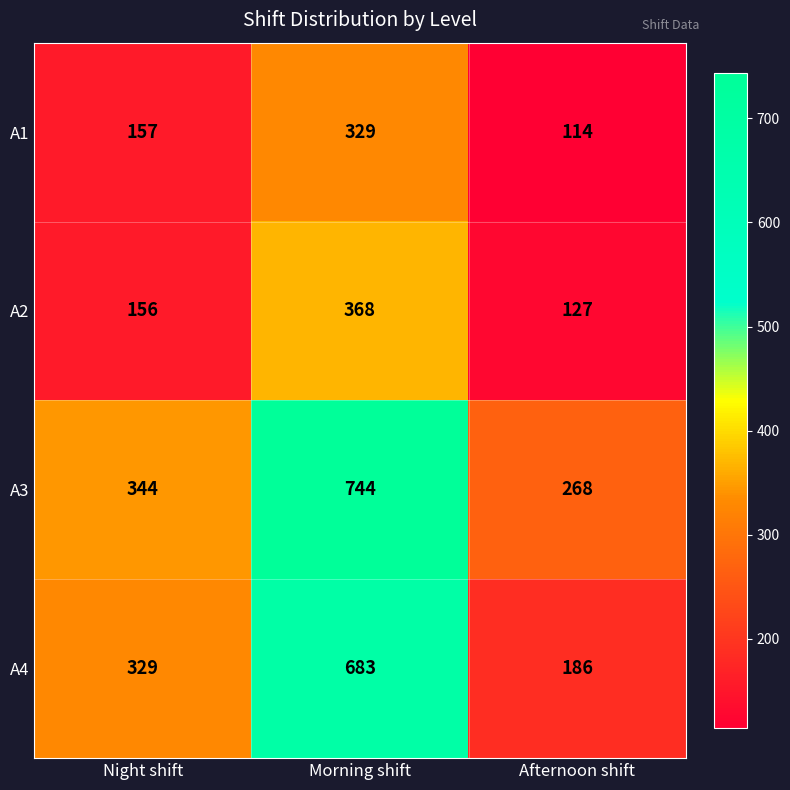

Reading left to right, extract all data points from this chart.

A1: 157	329	114
A2: 156	368	127
A3: 344	744	268
A4: 329	683	186